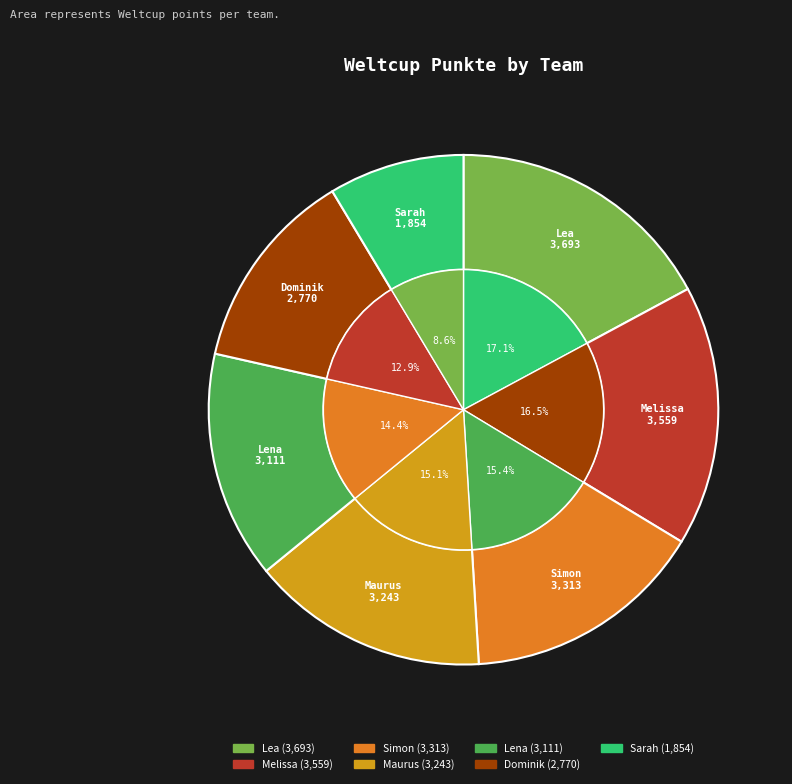

Is there any slice that represents more than half of the pie?

No